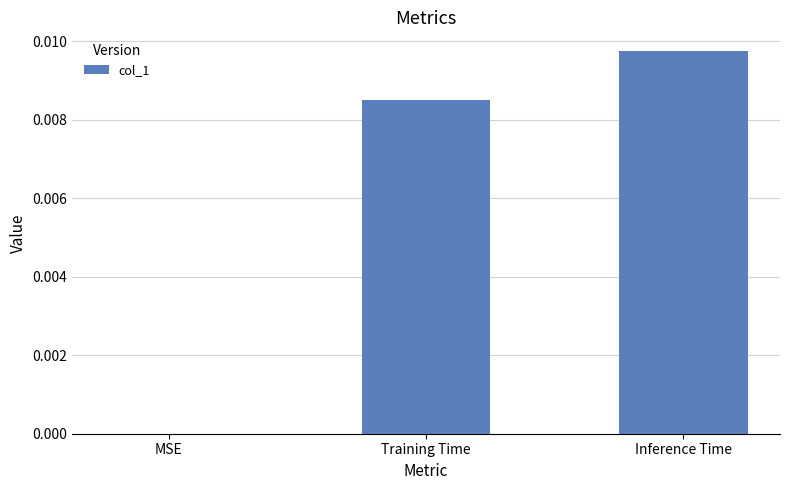

Between MSE and Inference Time, which is larger?

Inference Time